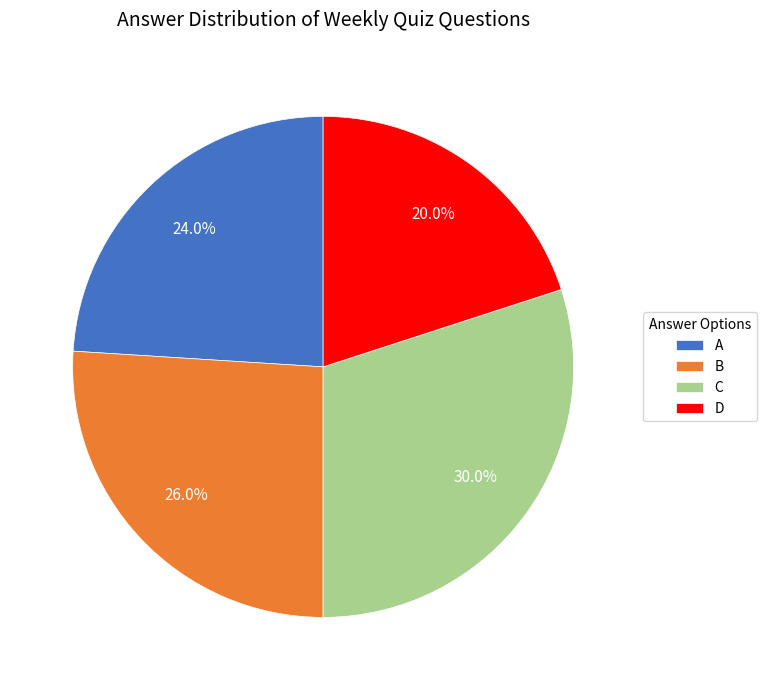

What portion of the pie excludes A?

76.0%